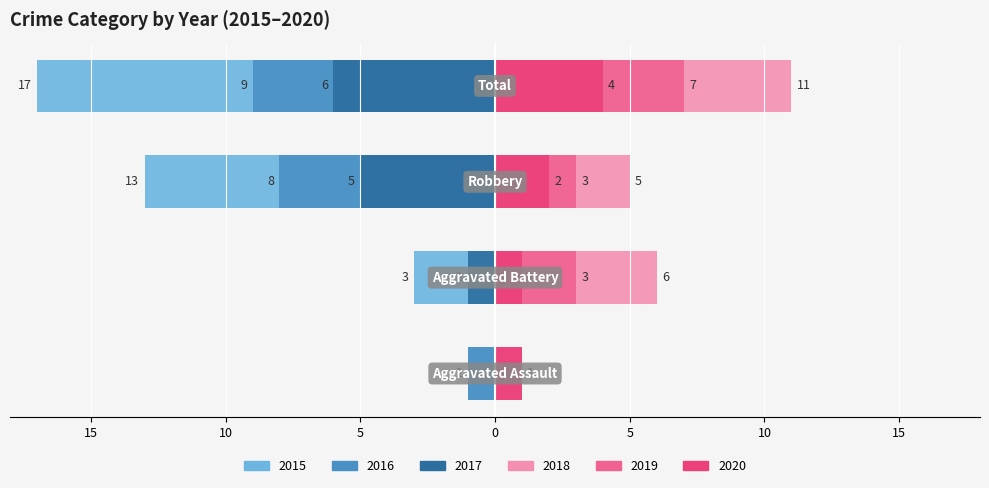

What is the label of the 1st bar from the right?

Total